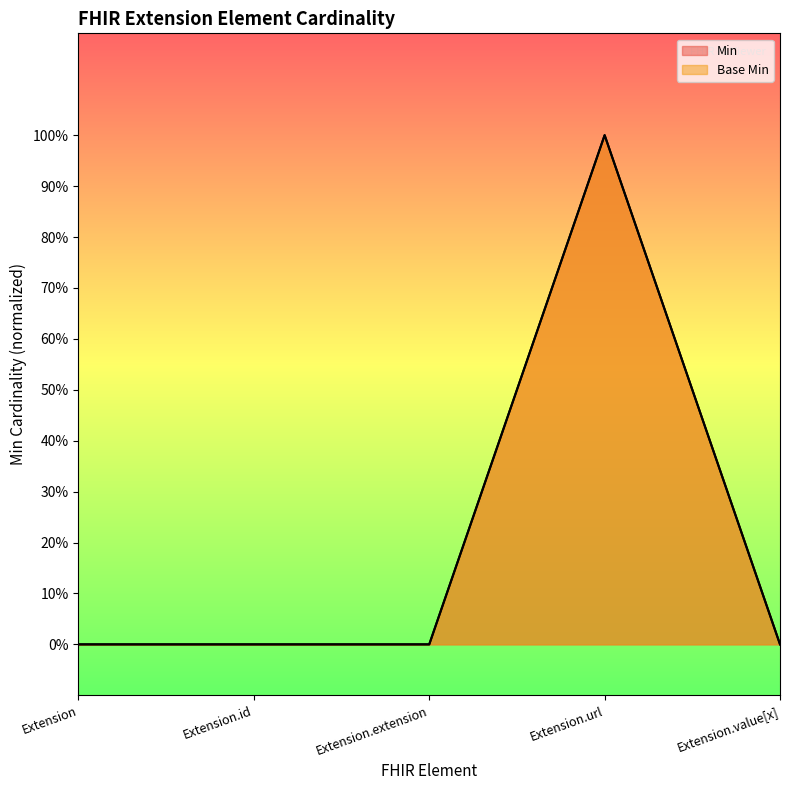

How many data points in Min are above 0?

1